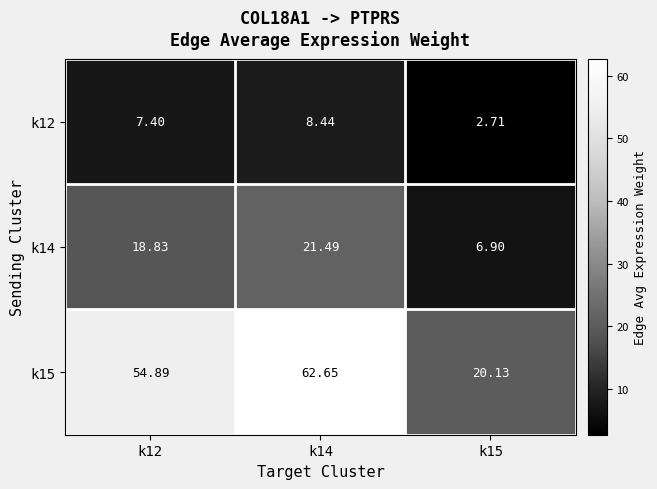

Is the value of k12 at k14 greater than the value of k14 at k14?

No